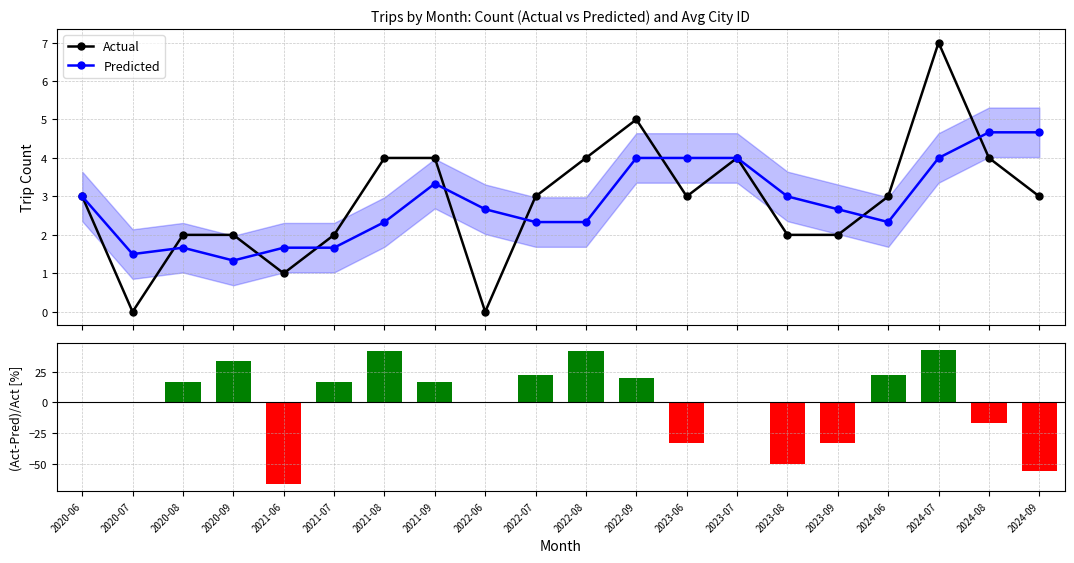

True or false: (Actual-Pred)/Actual has a value of -69.9 at 2020-06.

False